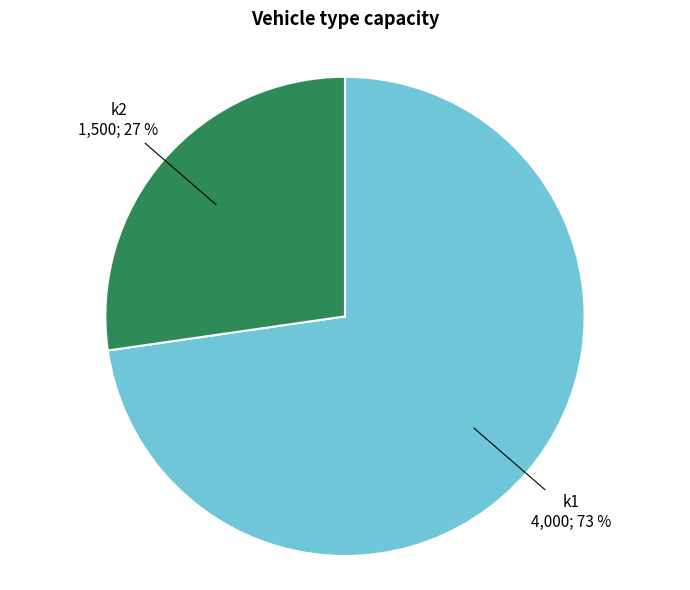

Is there a majority slice in this chart?

Yes